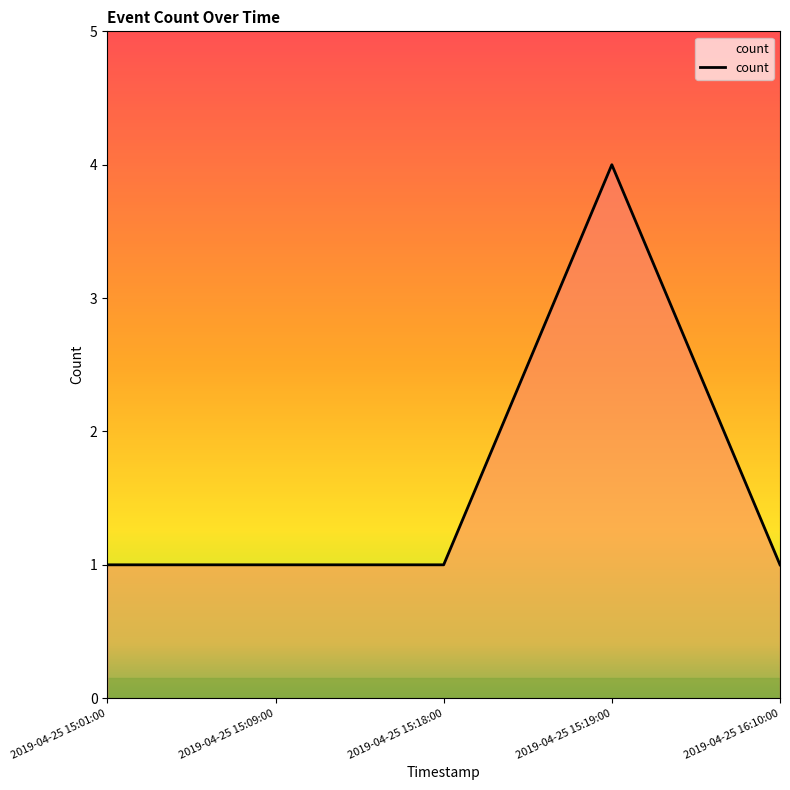

What is the greatest value displayed?

4